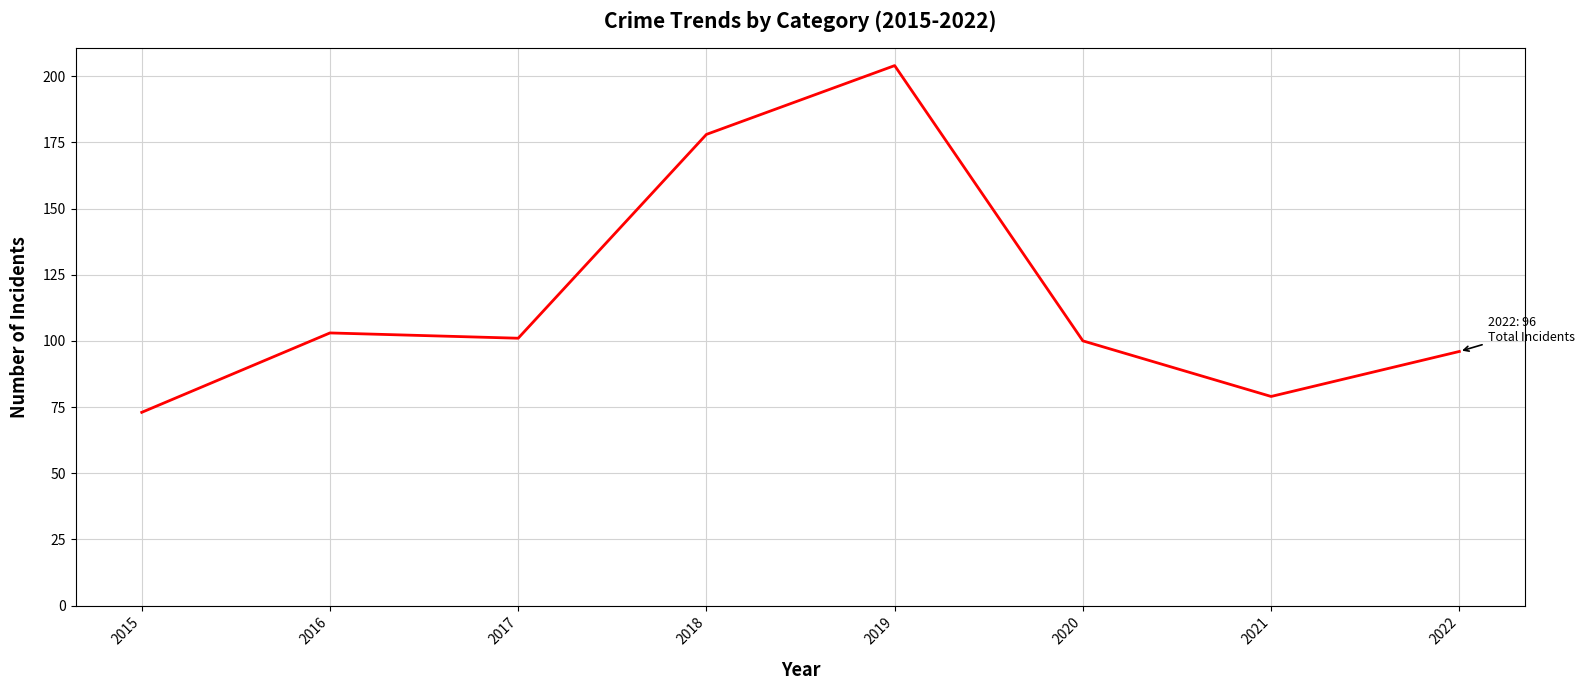

At which category does the chart reach its minimum across all series?

2015